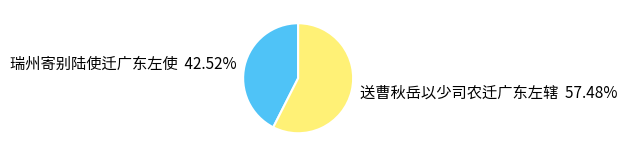

What is the largest slice in the pie chart?

送曹秋岳以少司农迁广东左辖